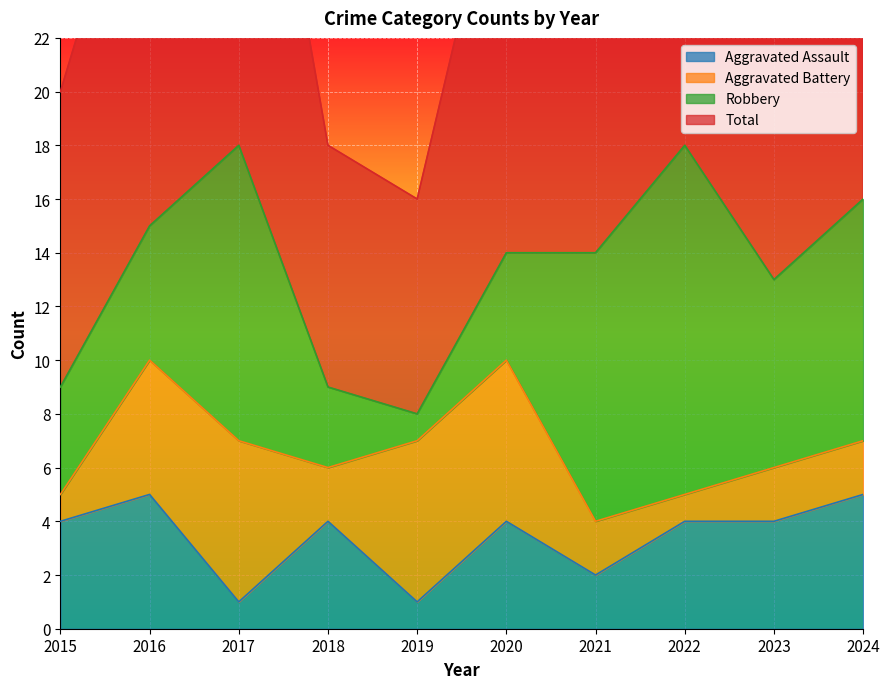

Is the value of Aggravated Assault at 2020 greater than the value of Total at 2016?

No